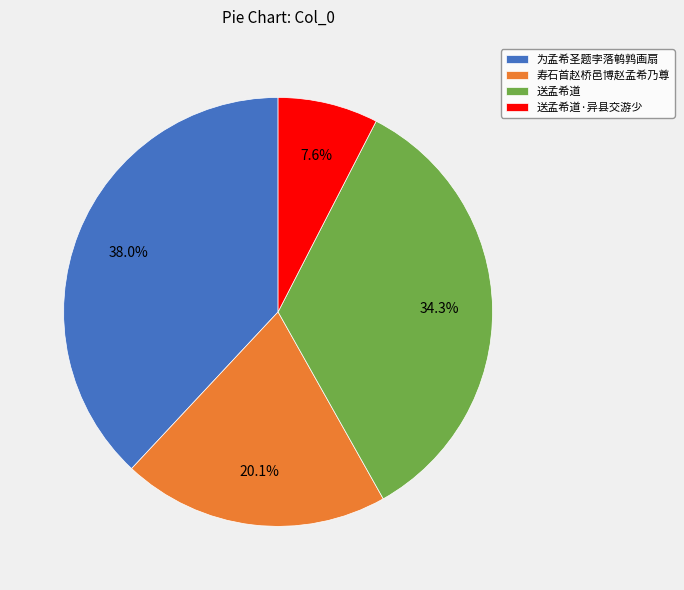

Approximately how many times larger is the value at 为孟希圣题孛落鹌鹑画扇 compared to 送孟希道·异县交游少?

5.0